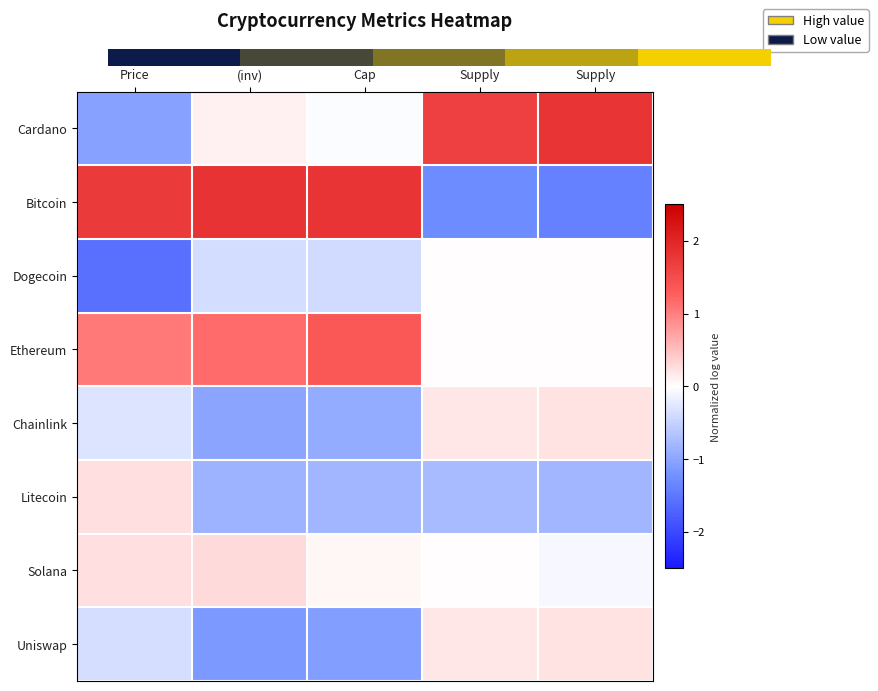

Which series has the widest spread of values?

Bitcoin